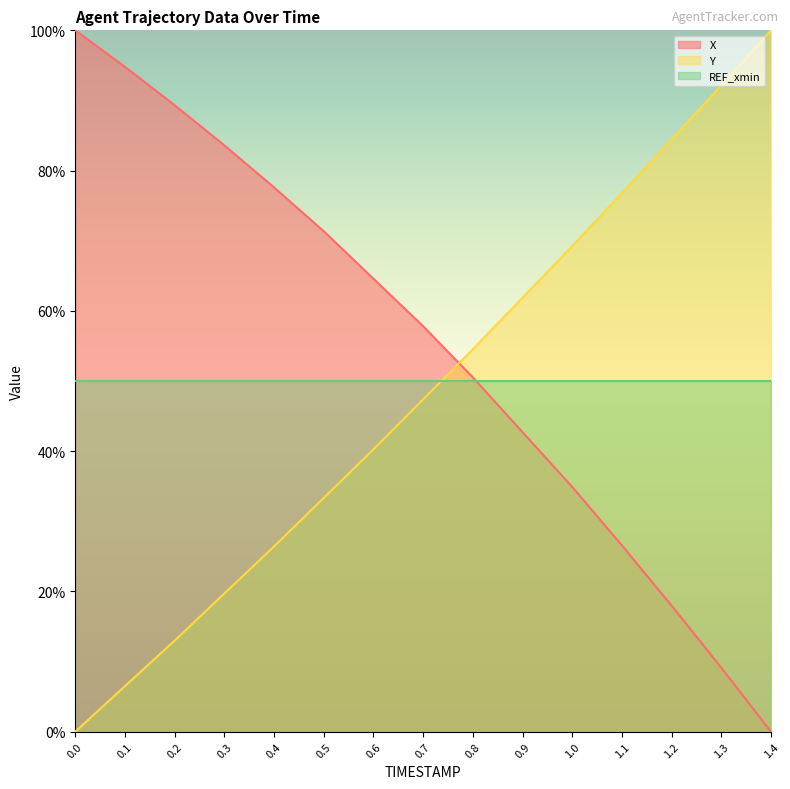

Which series has the largest total across all categories?

X